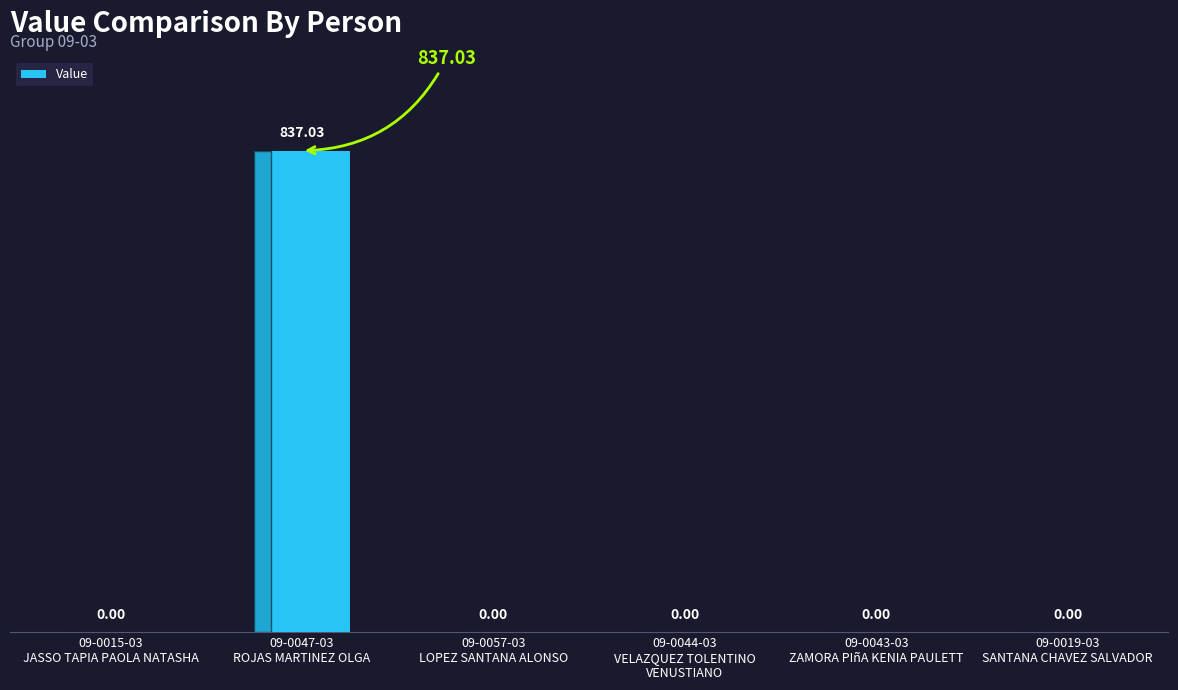

True or false: the data shows 0.0 at 09-0015-03
JASSO TAPIA PAOLA NATASHA.

True